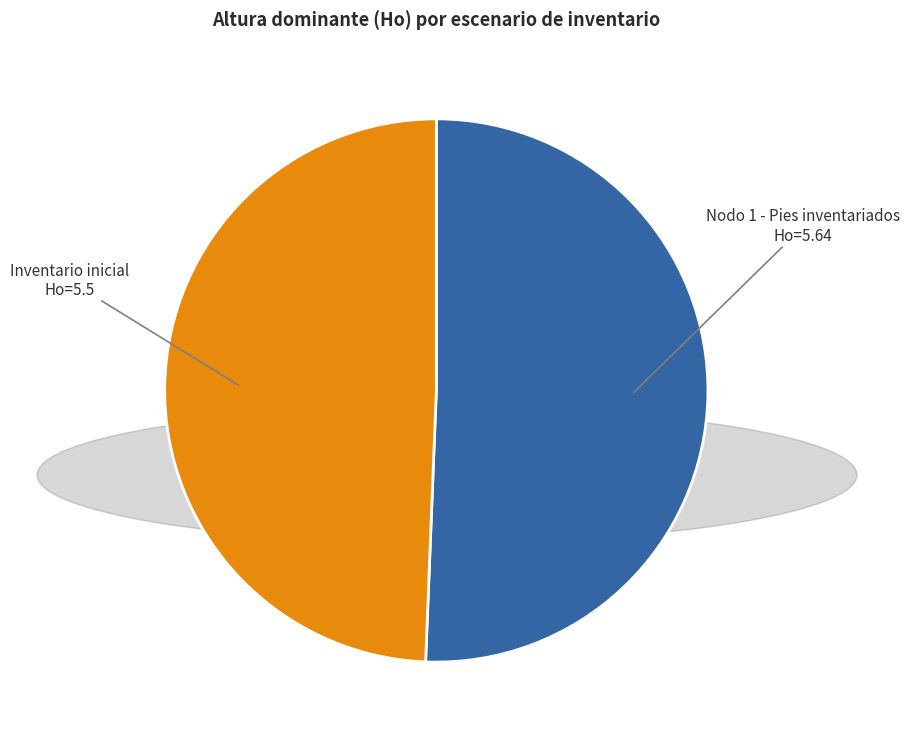

Does any single category account for the majority?

Yes